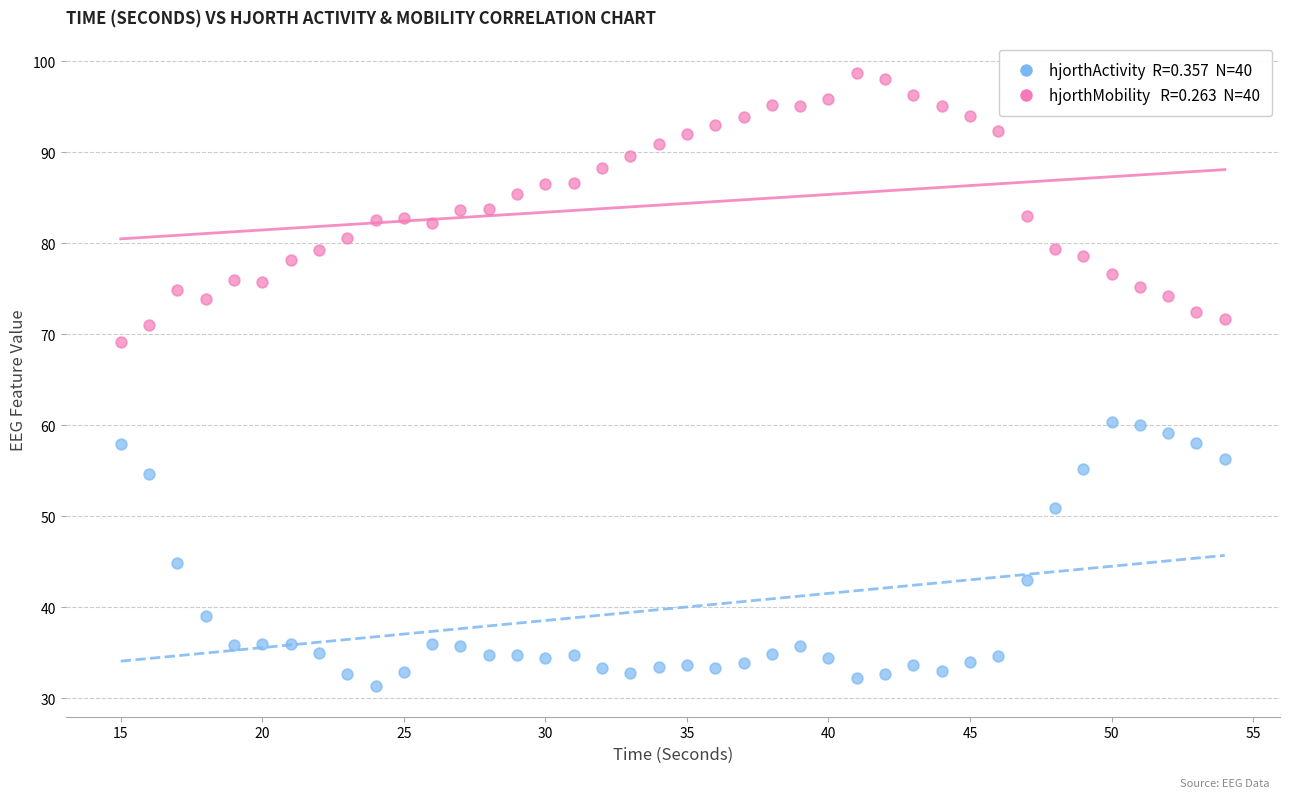

Across all data points, what is the range of Y values (max minus min)?

67.3